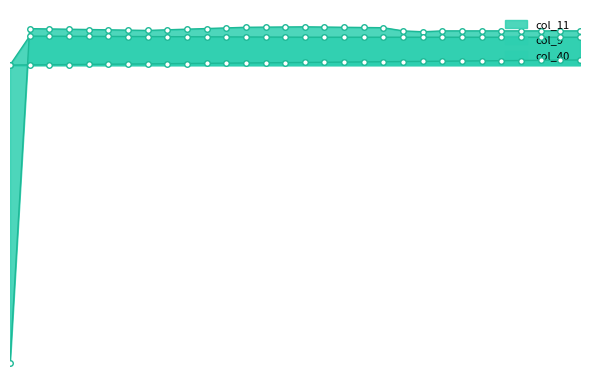

True or false: col_9 and col_40 cross at least once.

False